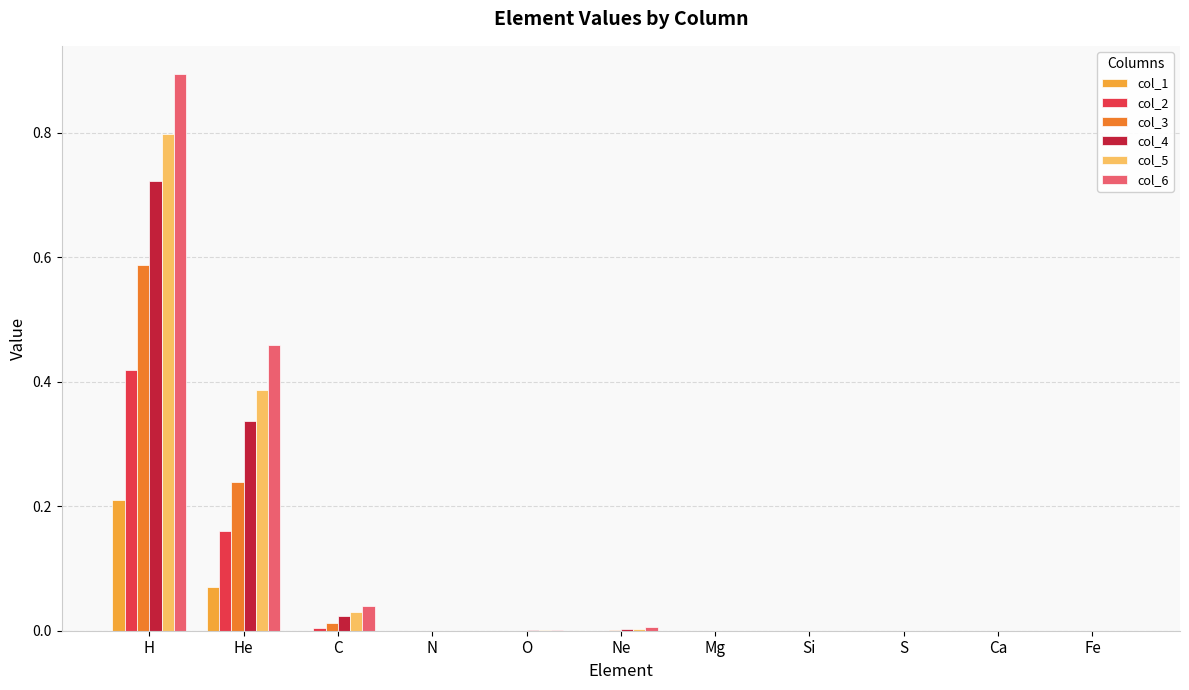

What is the sum of all col_3 values?

0.8